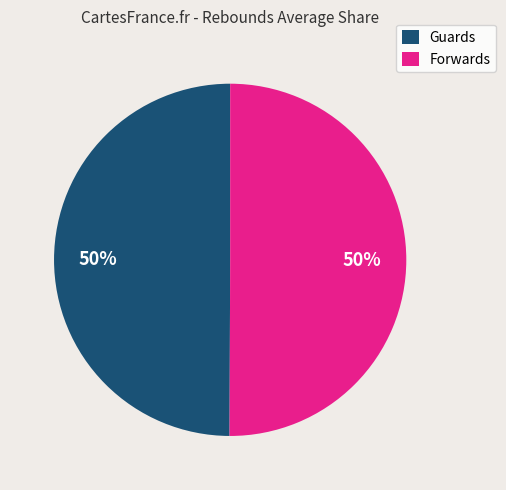

To the nearest percent, what portion does Guards represent?

50%